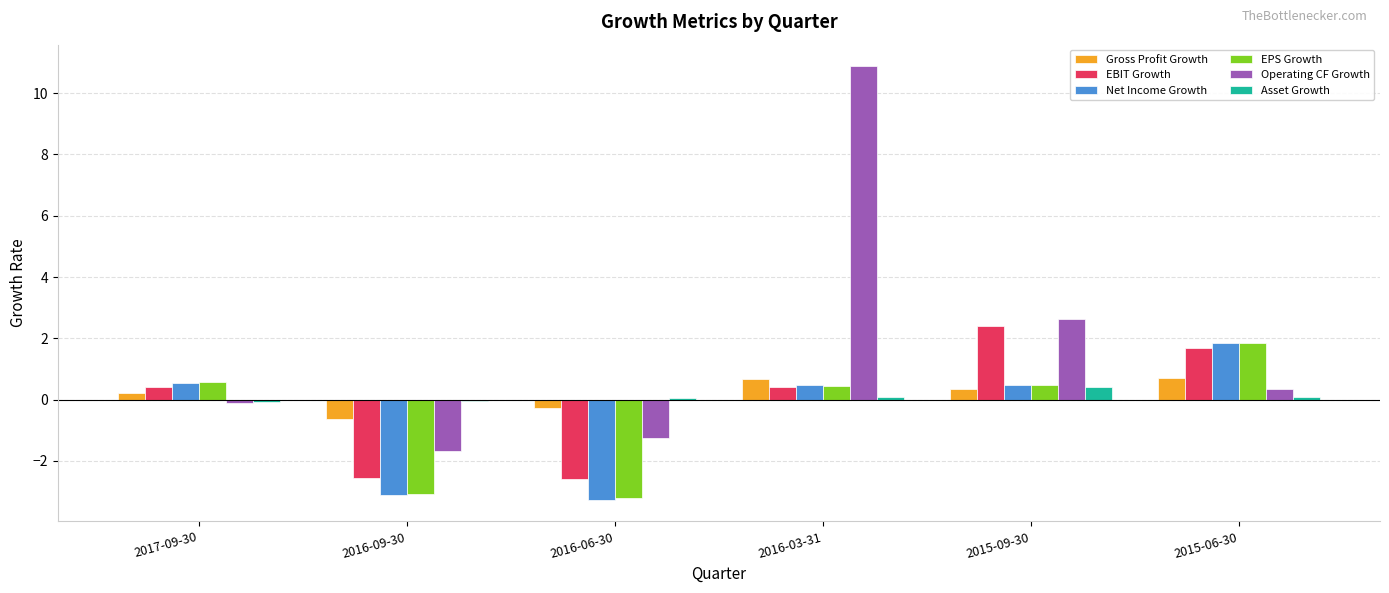

Which series changed the most between 2017-09-30 and 2015-06-30?

Net Income Growth